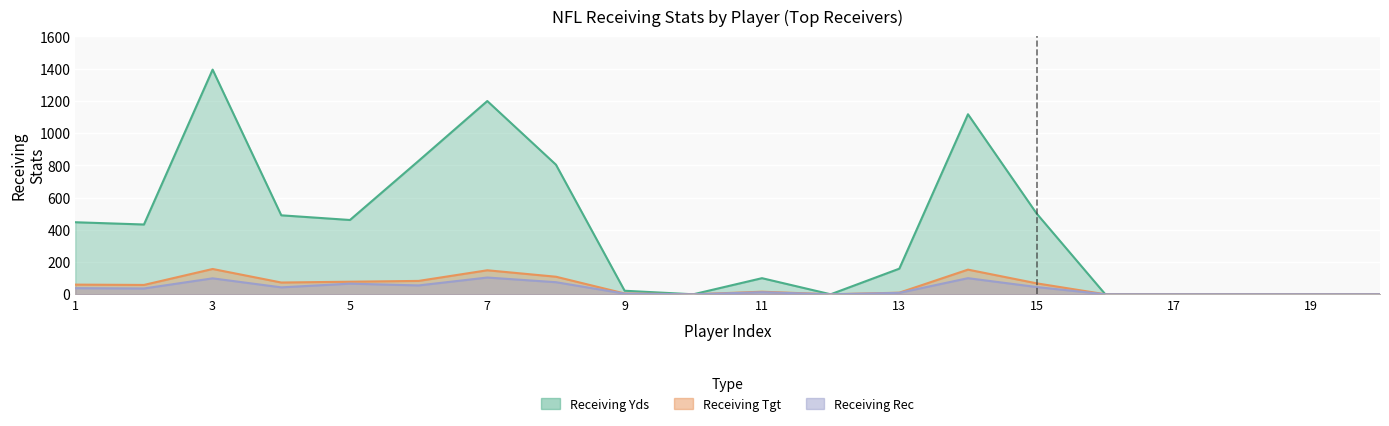

In Receiving Yds, how many points are lower than both neighbors (excluding endpoints)?

4